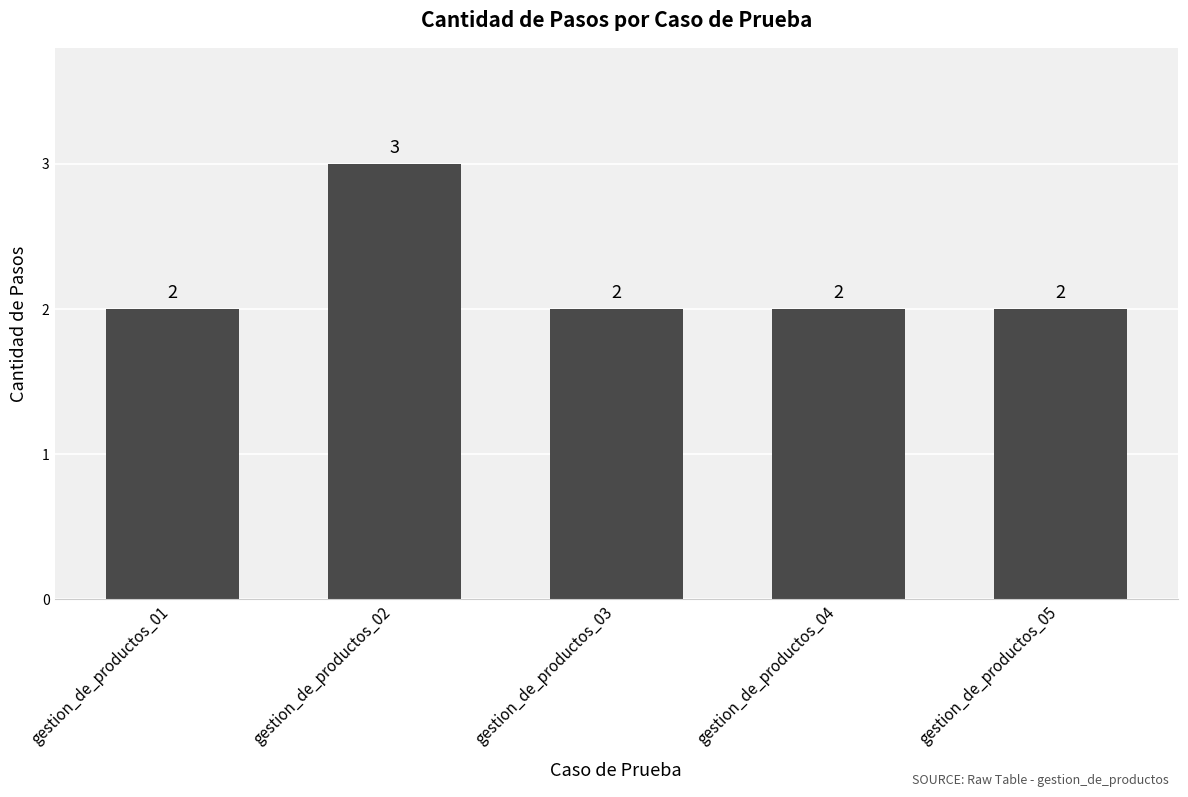

What is the maximum value shown in the chart?

3